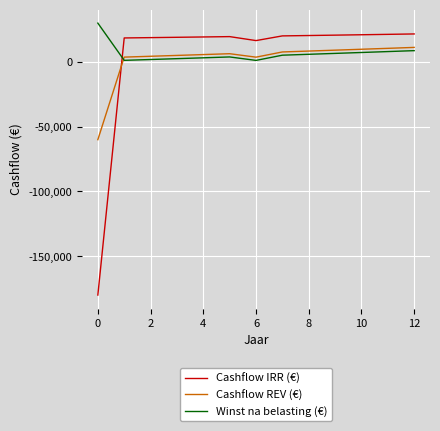

Which series has the largest total across all categories?

Winst na belasting (€)